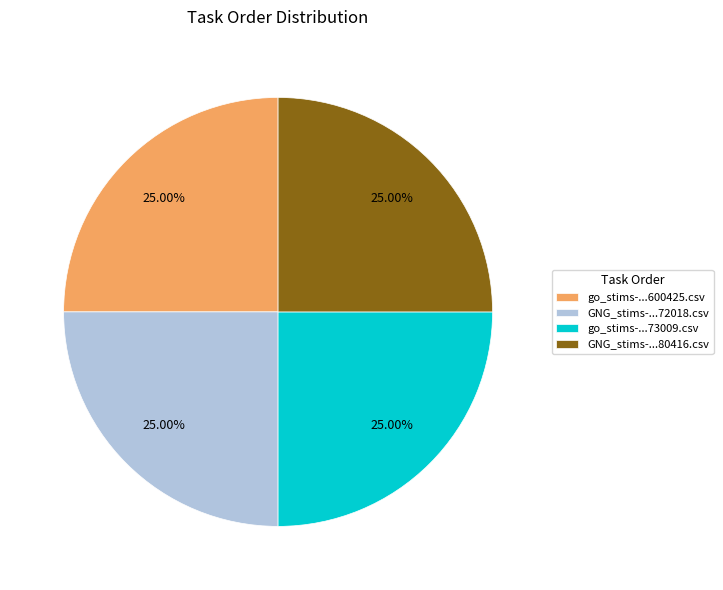

Approximately how many times larger is the value at go_stims-...73009.csv compared to GNG_stims-...80416.csv?

1.0